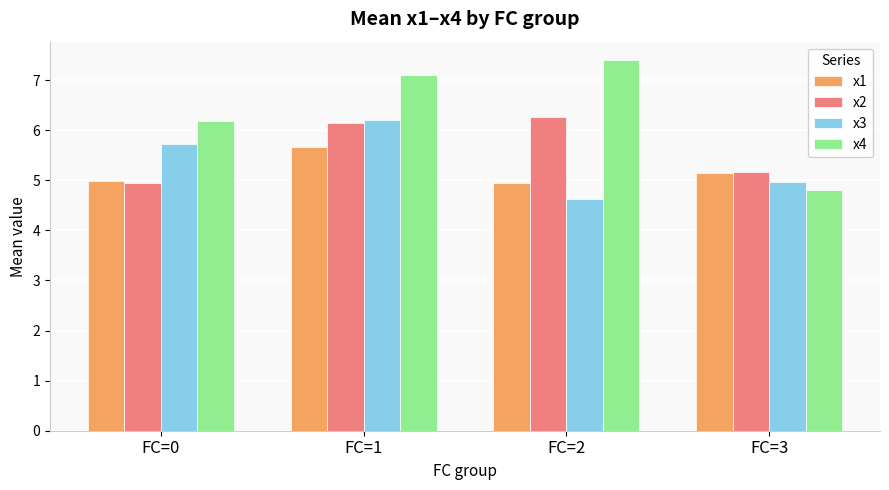

How many bars are there in total?

16